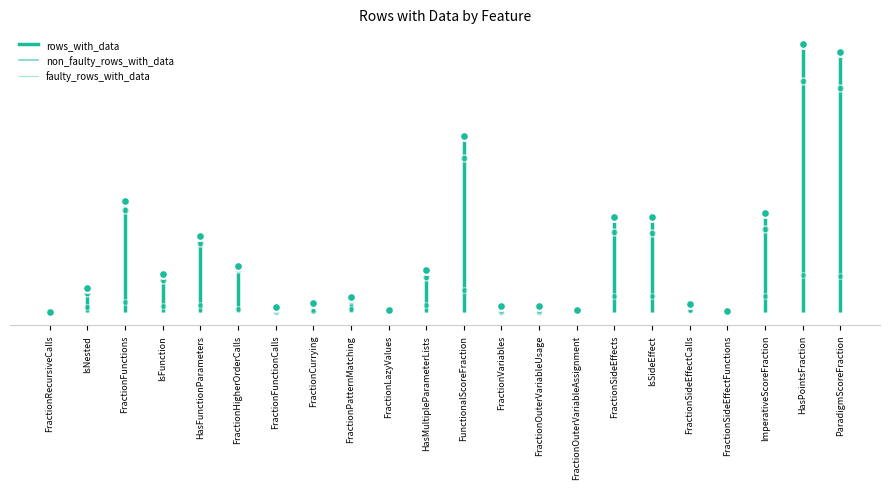

What is the total value across all series at FractionVariables?

62